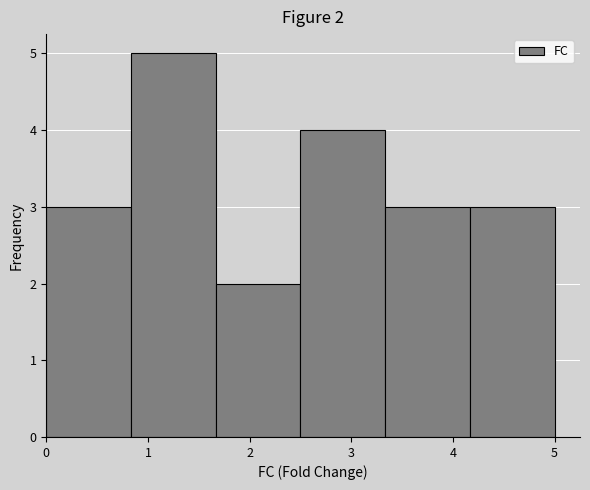

Which range on the x-axis has the tallest bar?

0.8 to 1.7